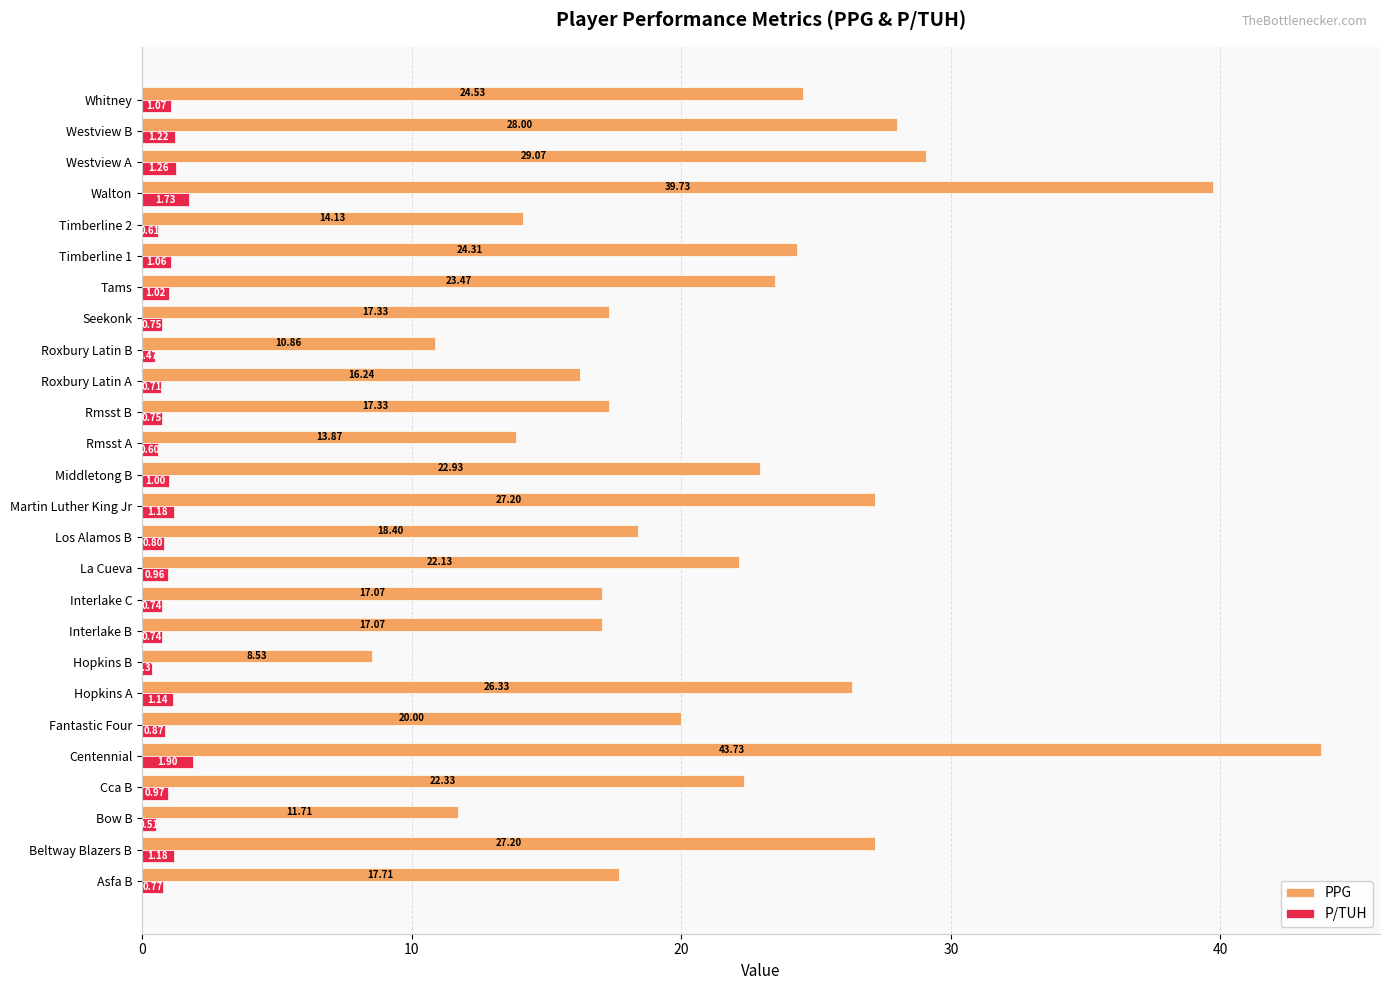

What is the difference between the maximum and second lowest values in the PPG series?

32.9